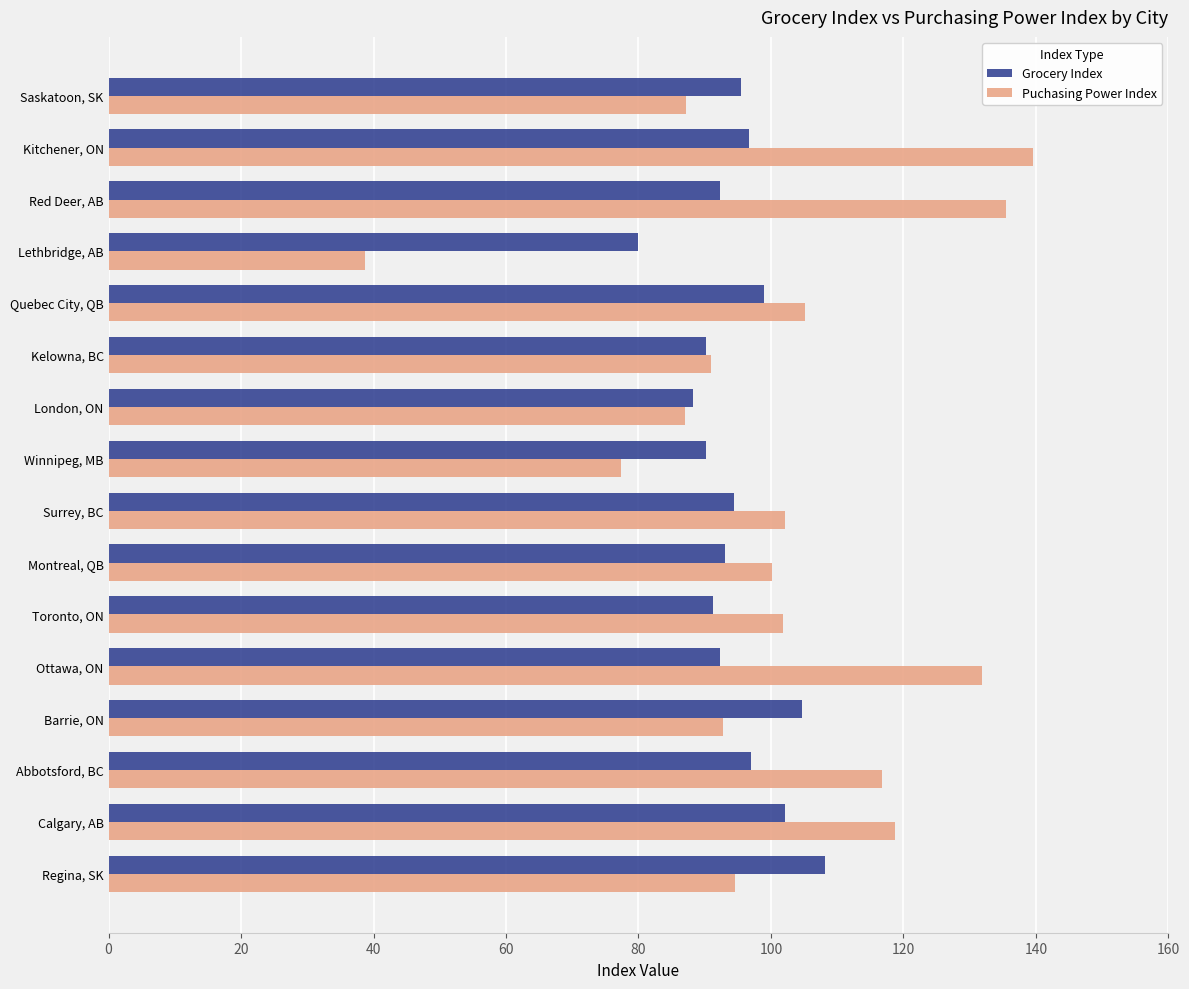

Read the Puchasing Power Index value at Lethbridge, AB.

38.7